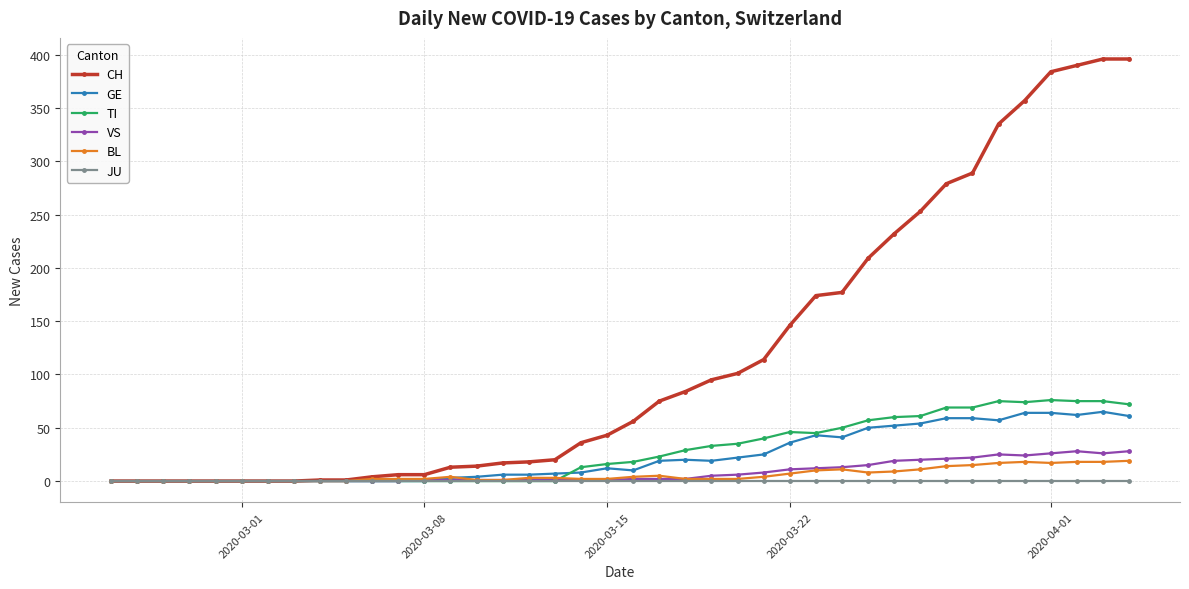

Which series has the widest spread of values?

CH